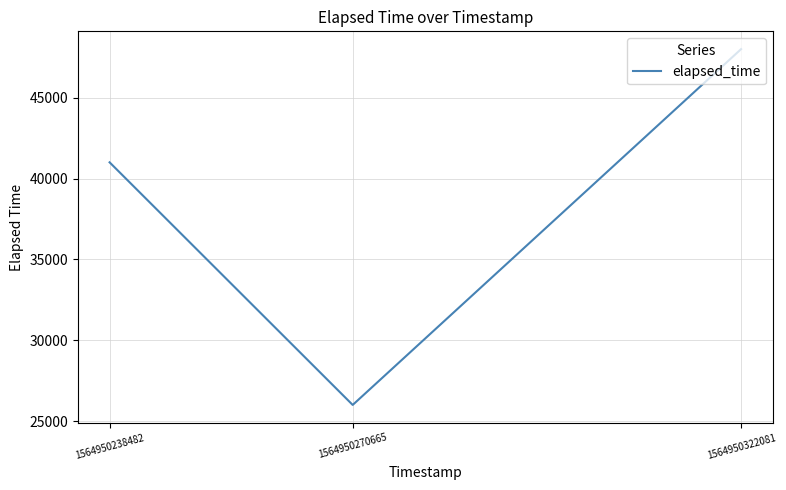

Which label corresponds to the largest value in the chart?

1564950322081